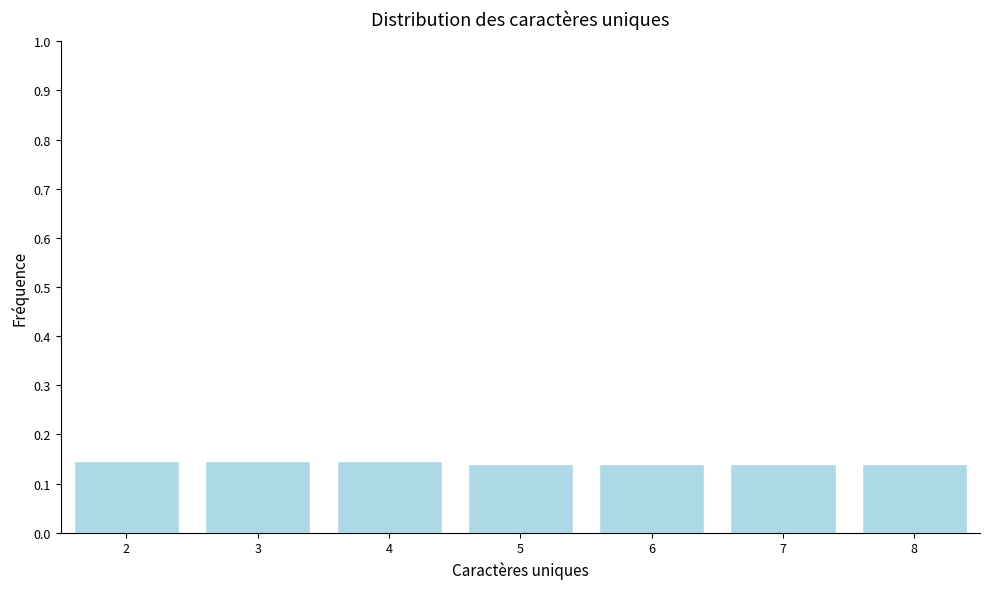

How many values are between 0 and 1?

7